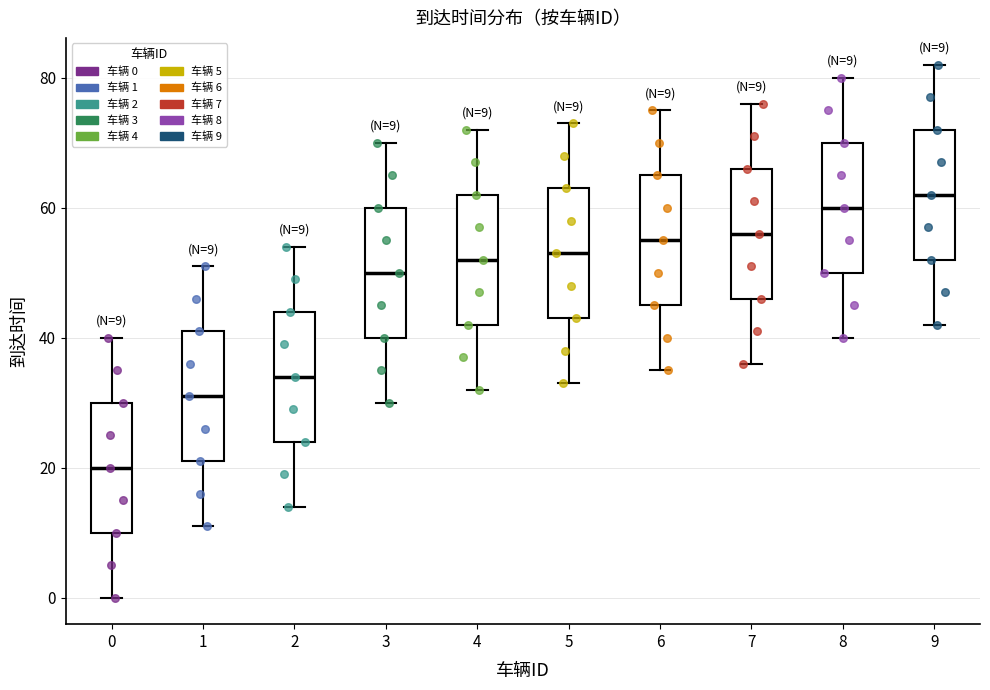

Which box has the lowest median line?

0